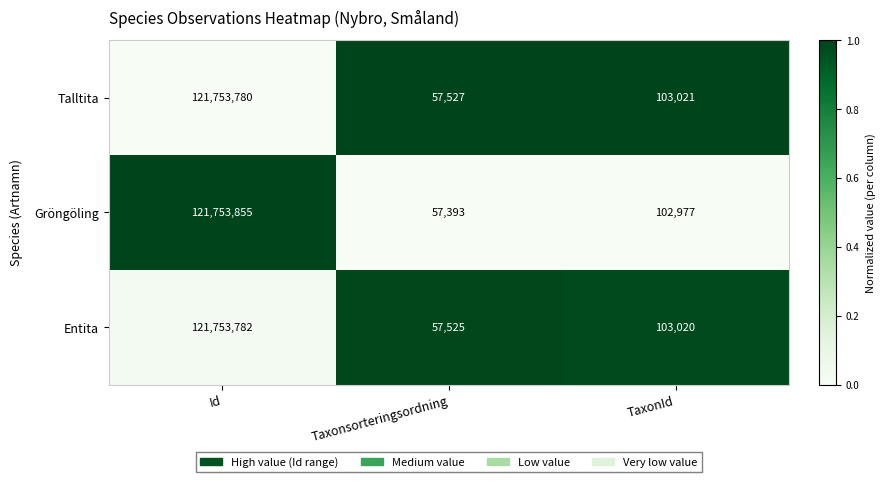

Is it true that Gröngöling equals 121753855 at Id?

True